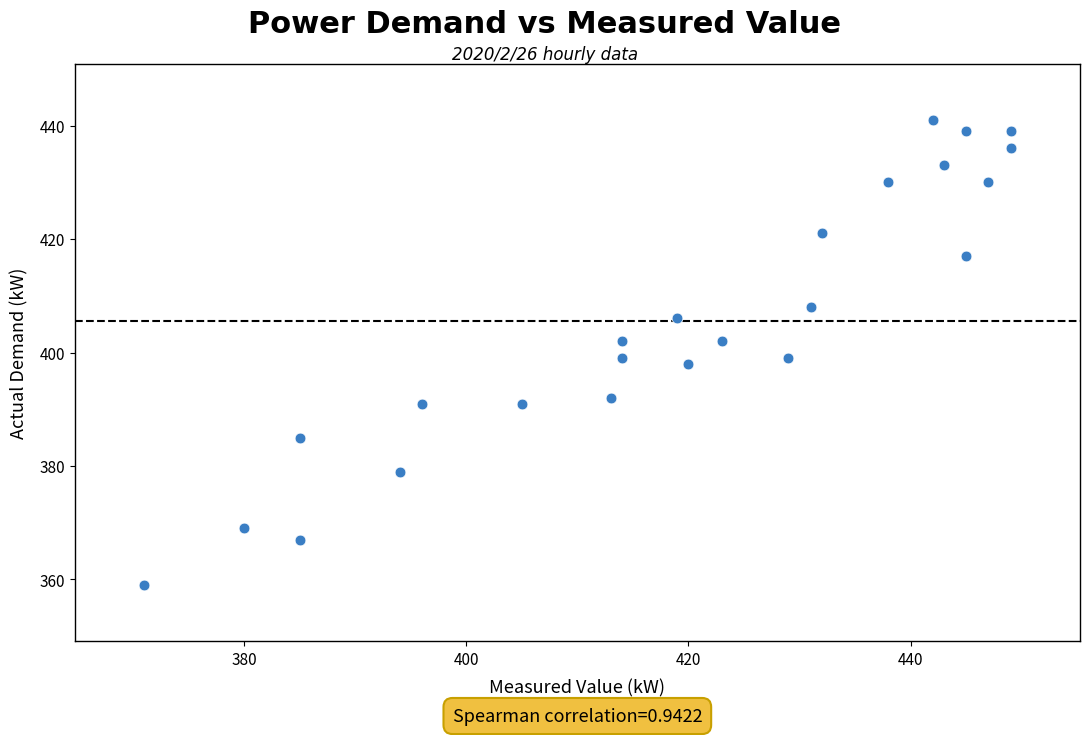

What is the range of Y values (max minus min)?

82